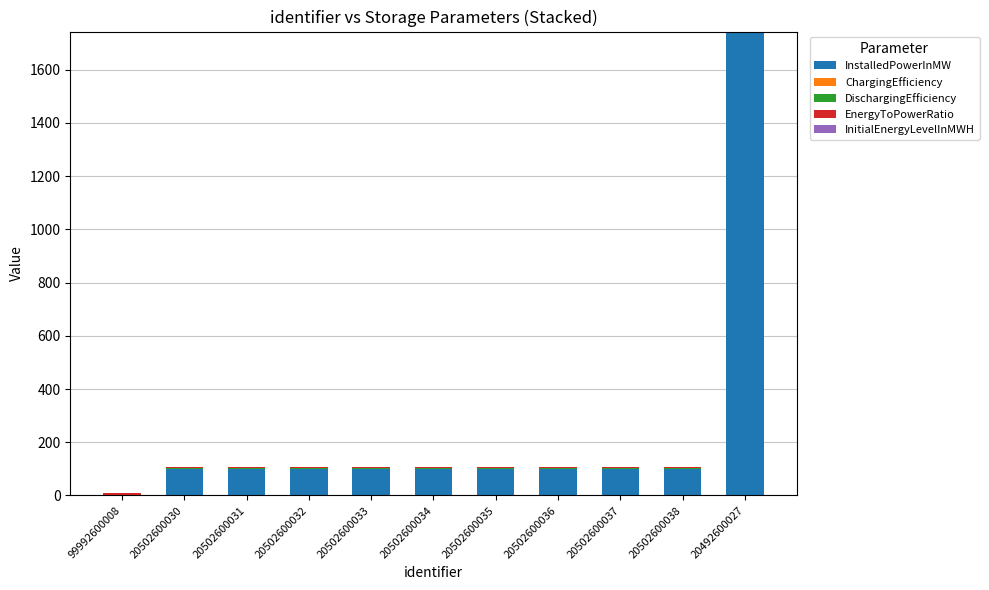

At which category is the sum across all series the highest?

20492600027